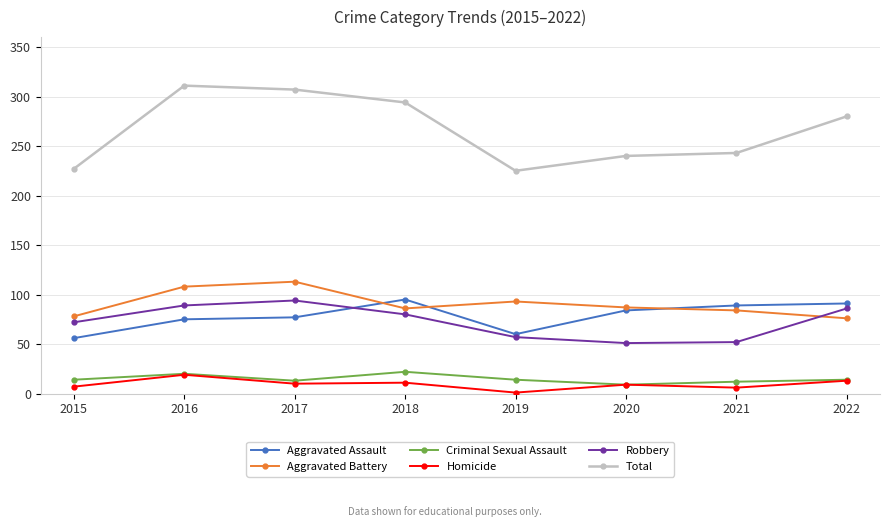

In Criminal Sexual Assault, how many points are higher than both neighbors (excluding endpoints)?

2